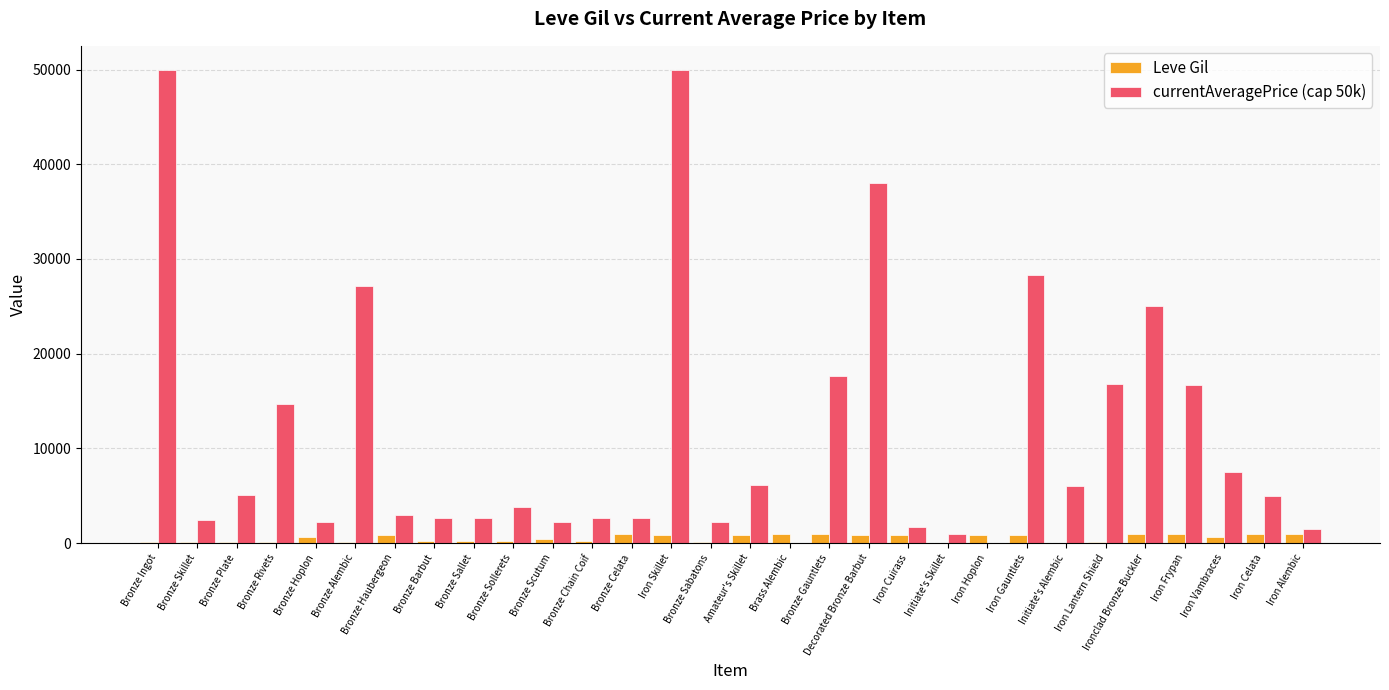

Which series has the largest total across all categories?

currentAveragePrice (cap 50k)